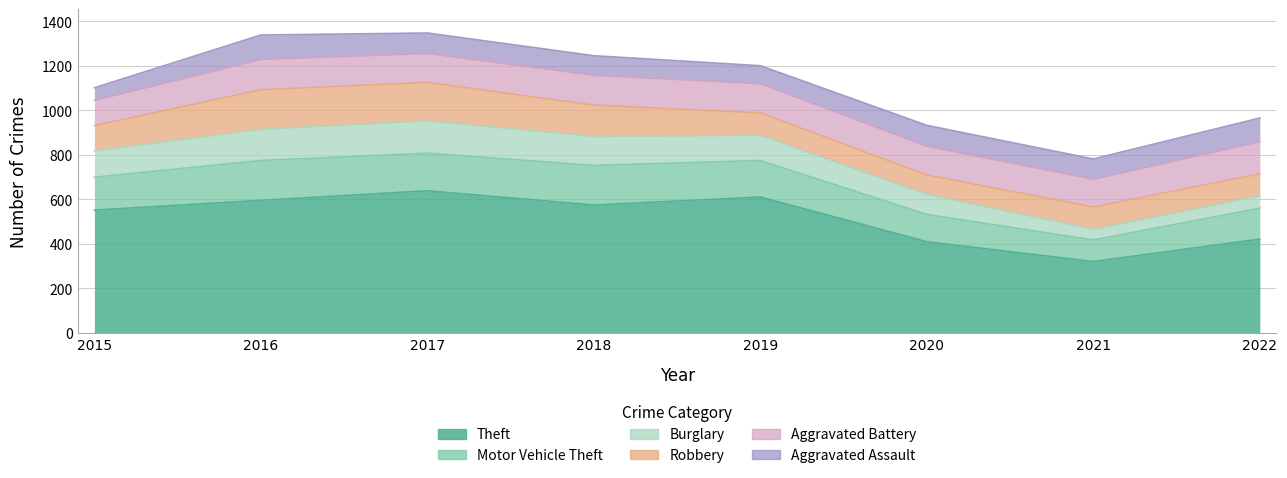

Is it true that Theft equals 409 at 2020?

True